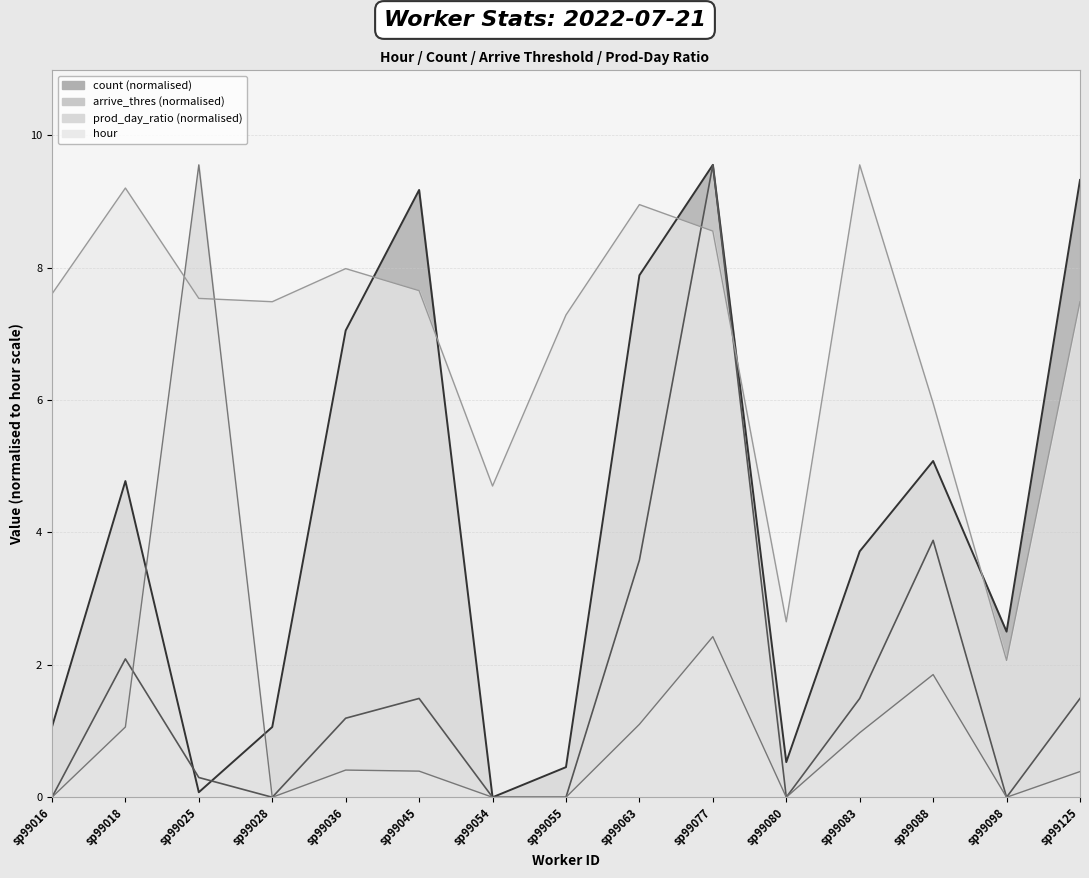

How many values in count are above zero?

14